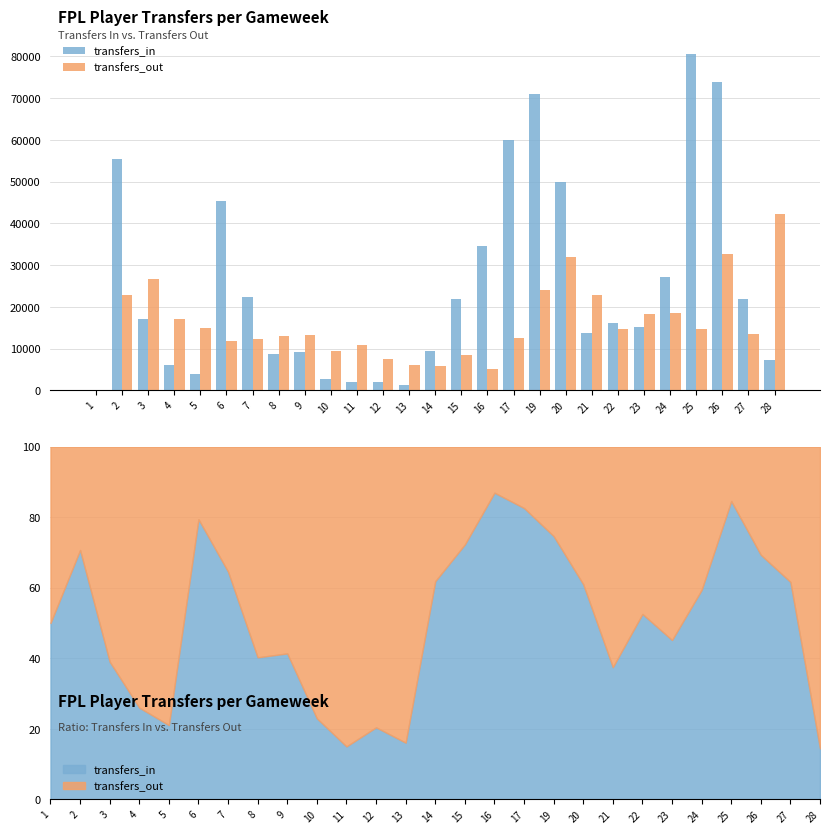

What is the average value of the transfers_out series?

15980